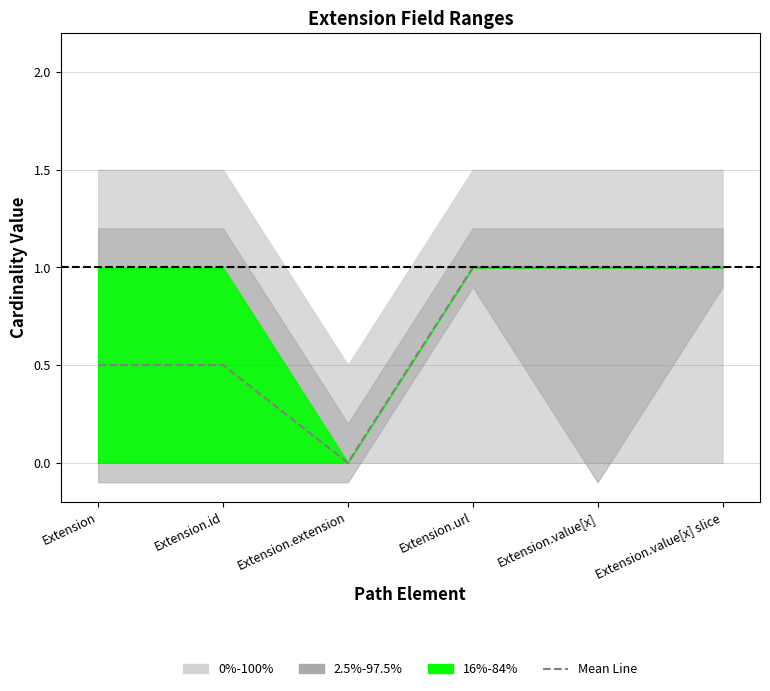

What is the greatest value displayed?

1.0